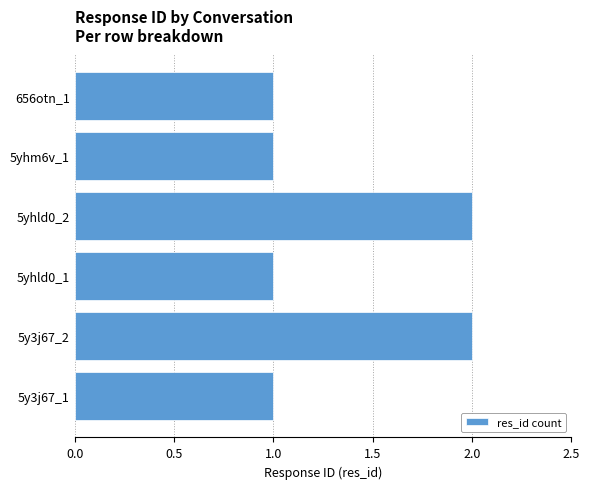

The chart shows a value of 2 at 5yhld0_2. True or false?

True